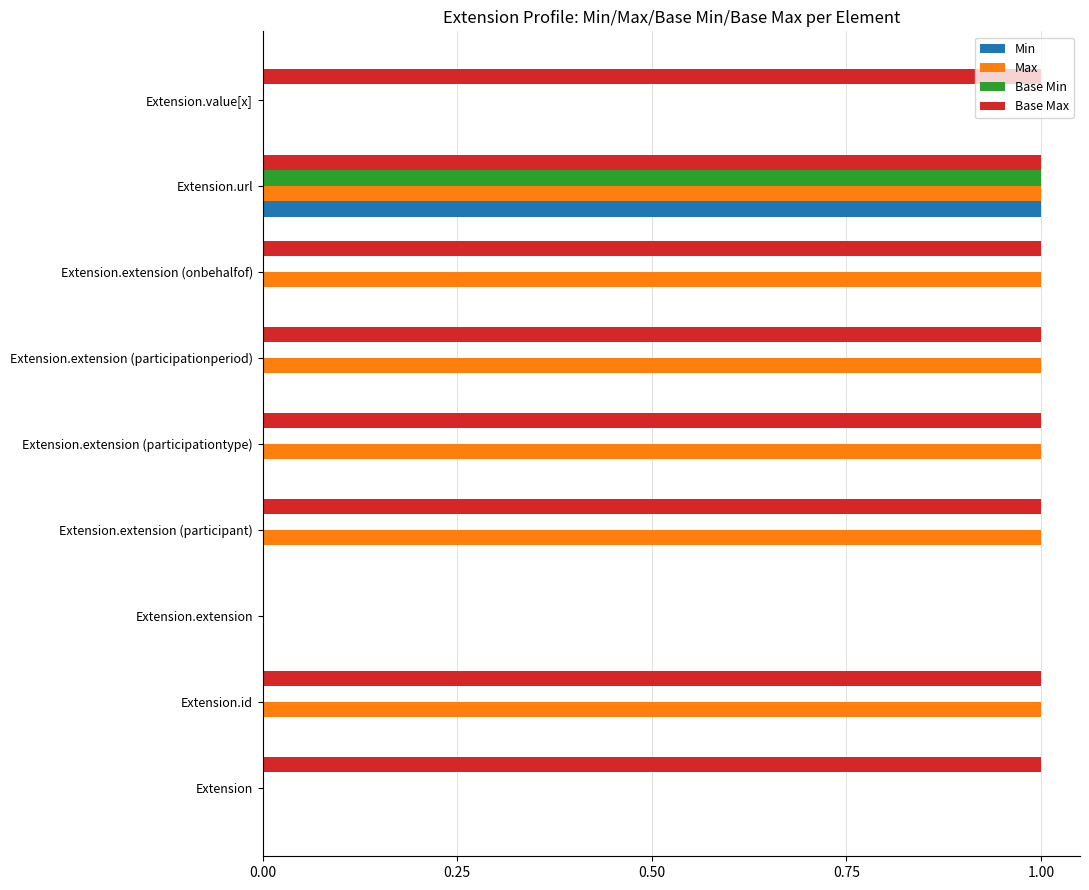

Which series changed the most between Extension and Extension.extension (onbehalfof)?

Max